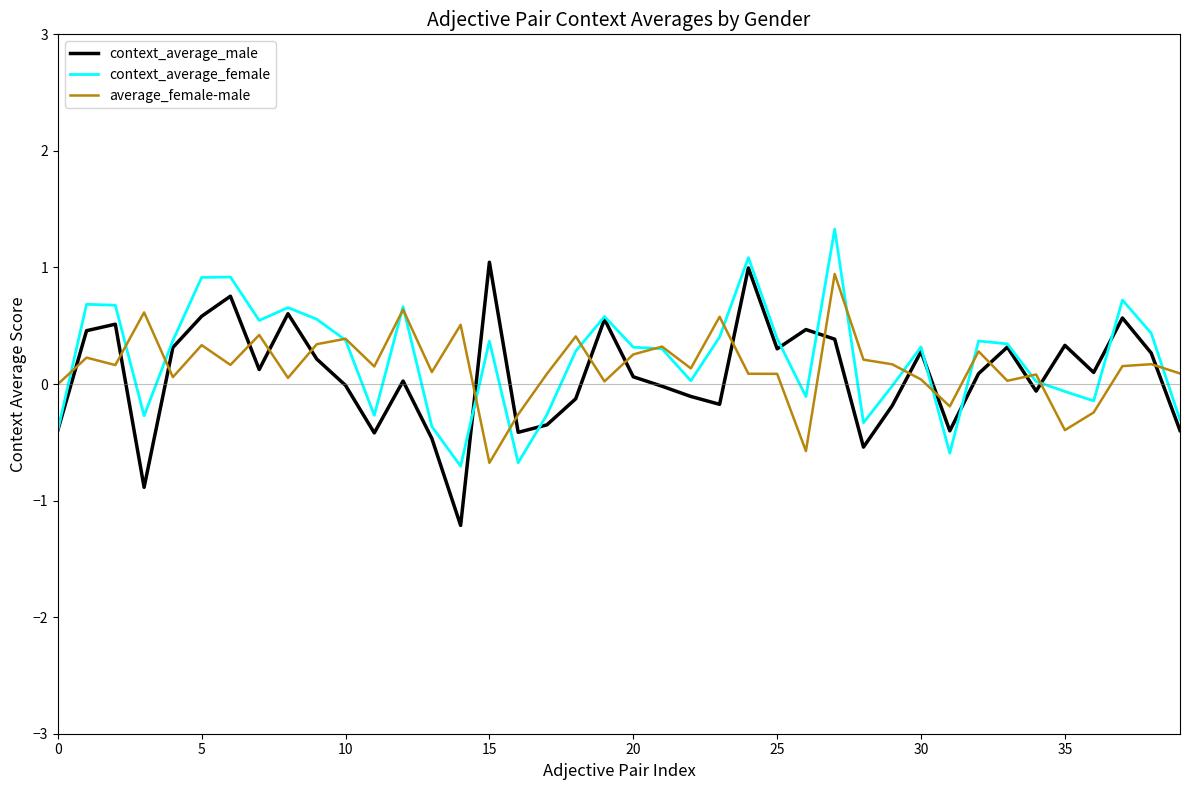

What is the lowest value of the context_average_male series?

-1.2